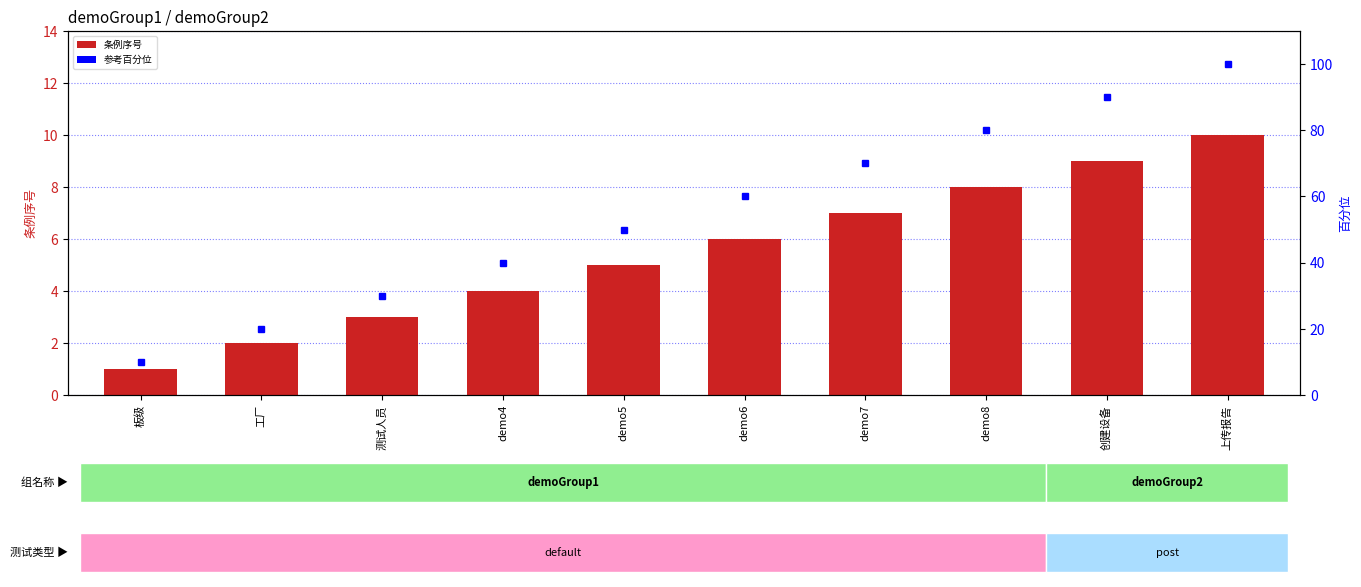

What is the highest value of the 参考百分位 series?

100